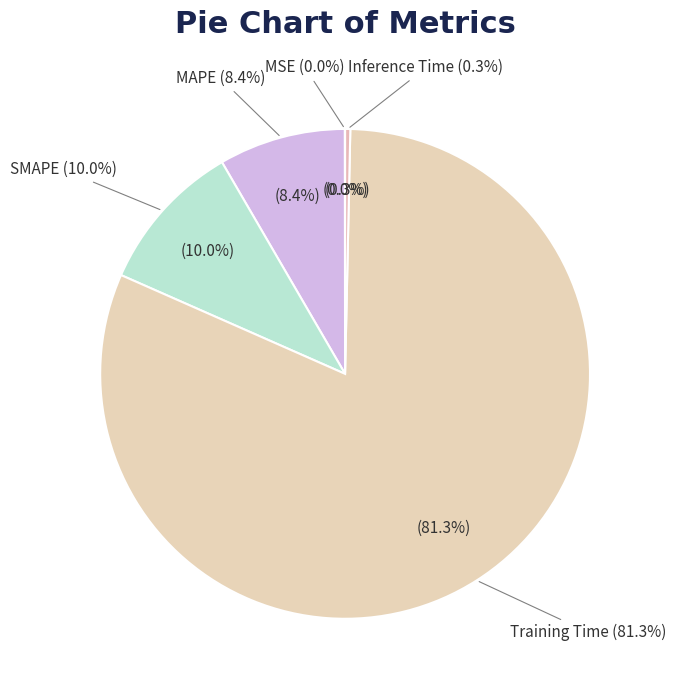

Is it true that SMAPE is 1% of the pie?

False